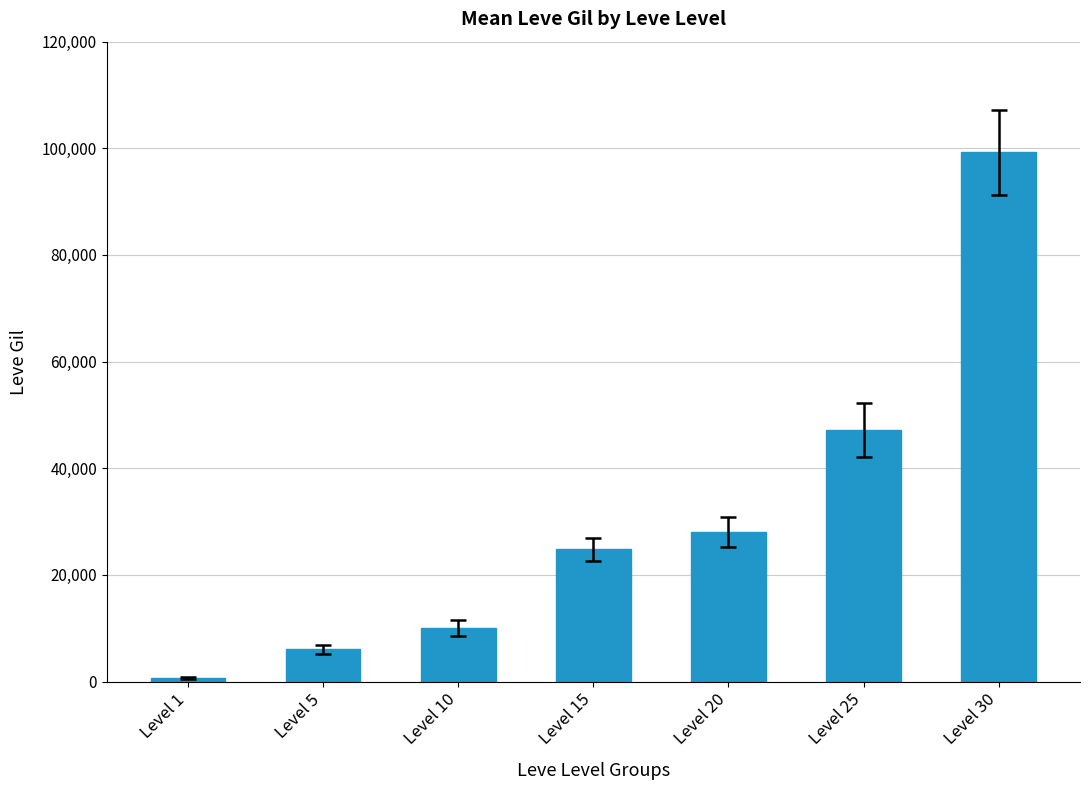

The value at Level 5 is 6030. True or false?

True